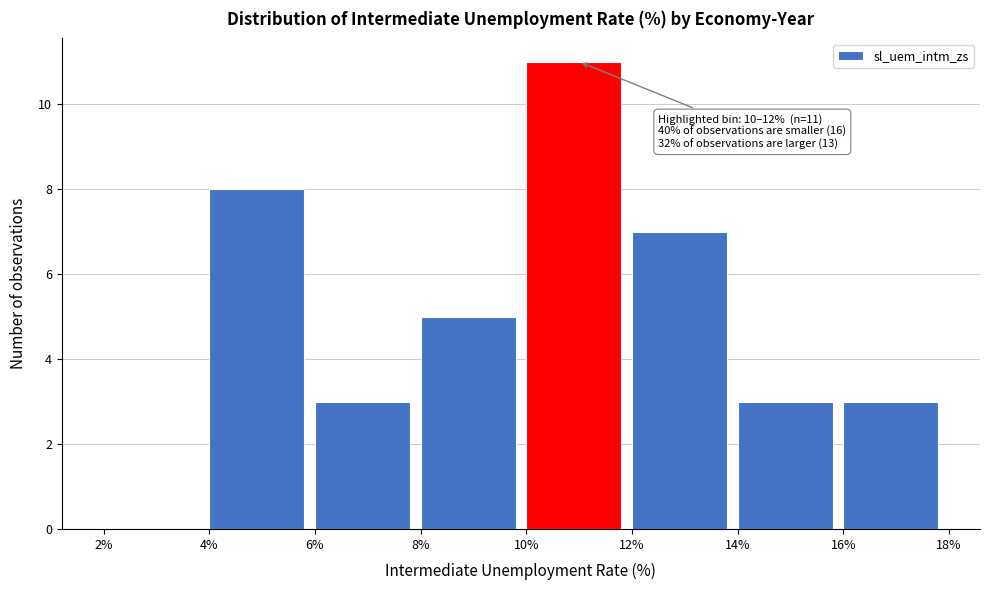

Over which range of the x-axis is the bar tallest?

10% to 12%